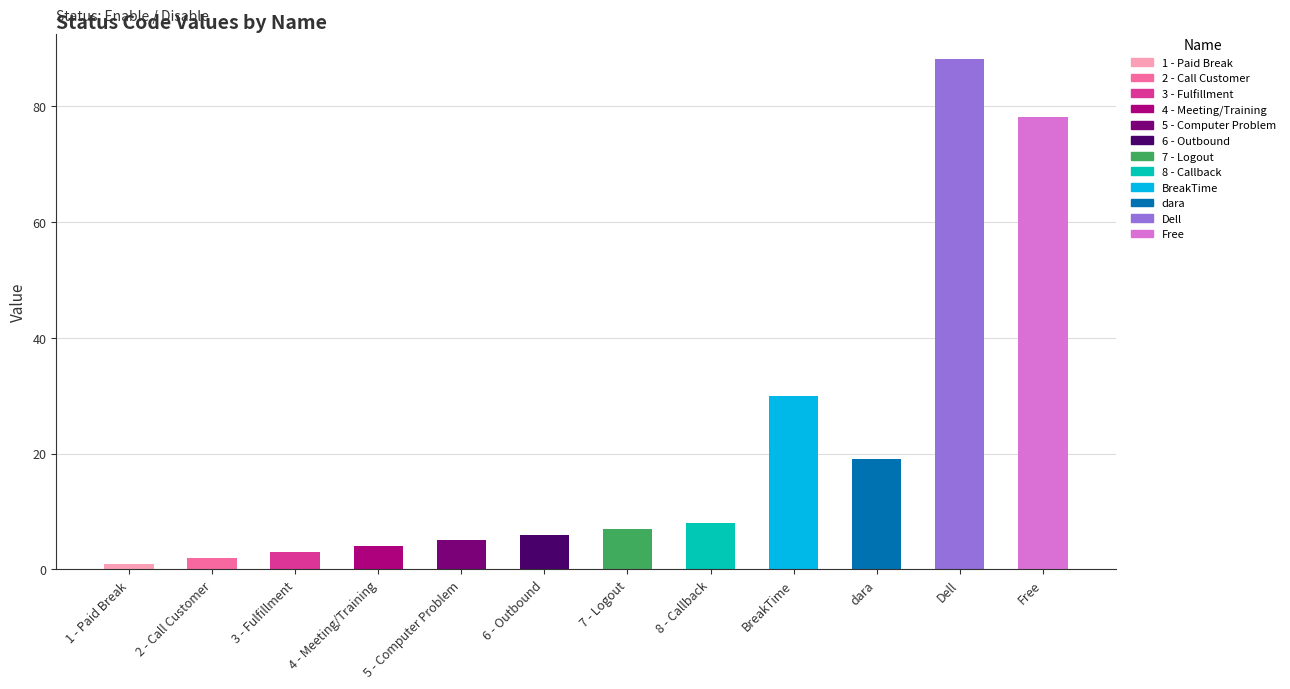

What is the difference between the maximum and second lowest values?

86